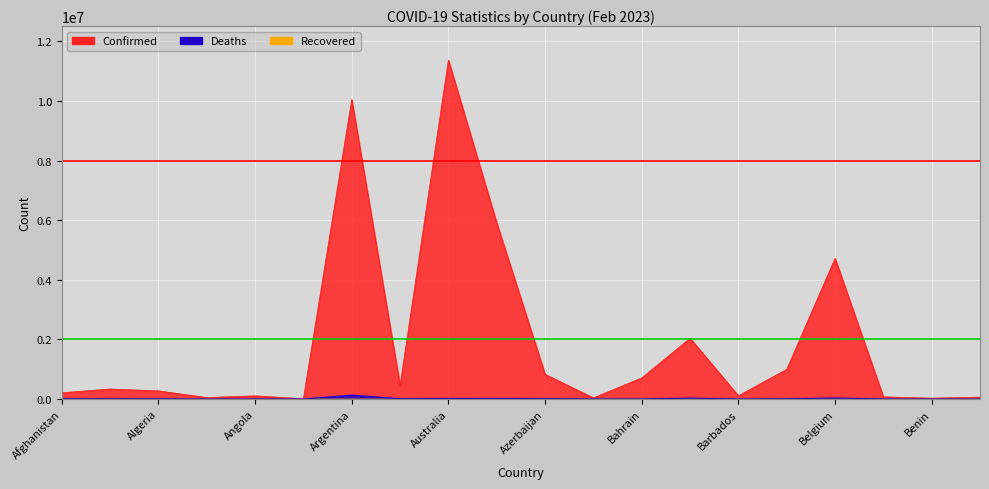

Rank the series by their maximum value, from lowest to highest.

Deaths, Confirmed